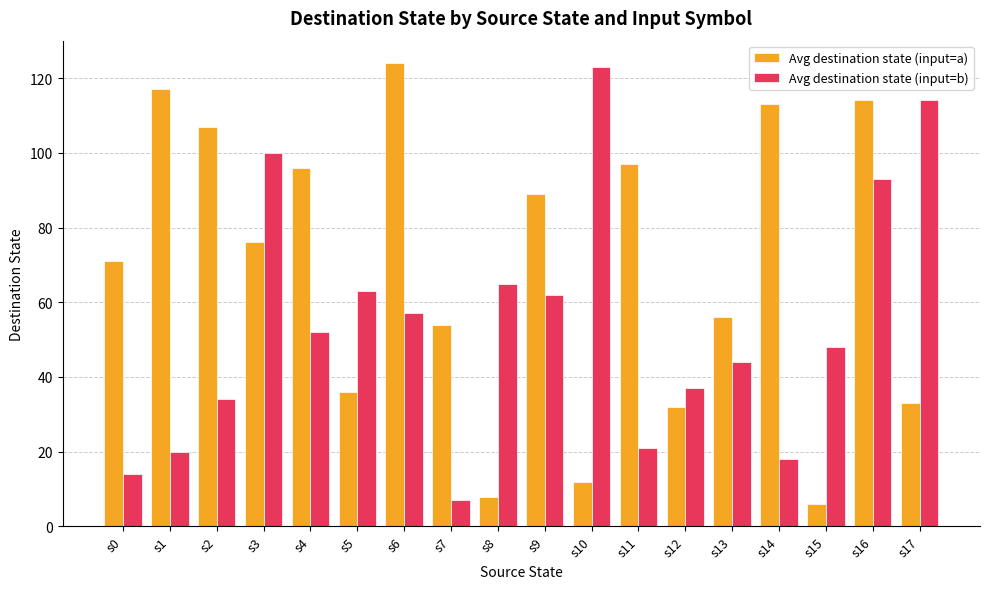

What is the difference between the Avg destination state (input=a) values at s17 and s8?

25